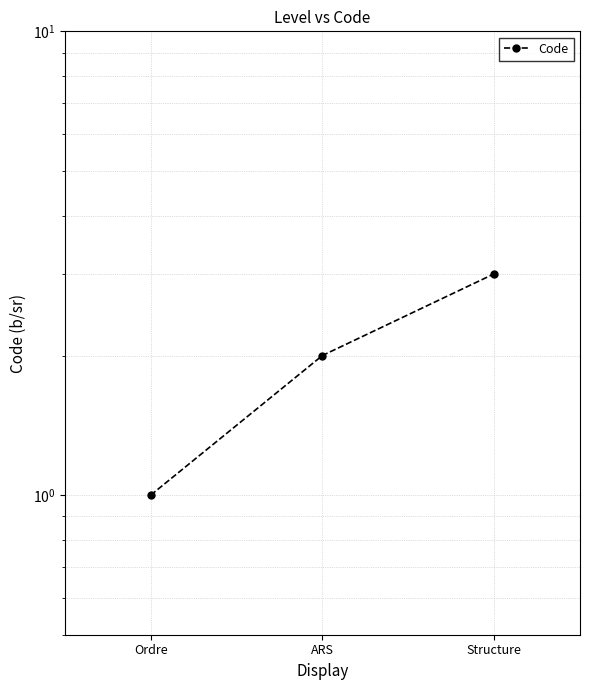

How many categories are shown in the chart?

3